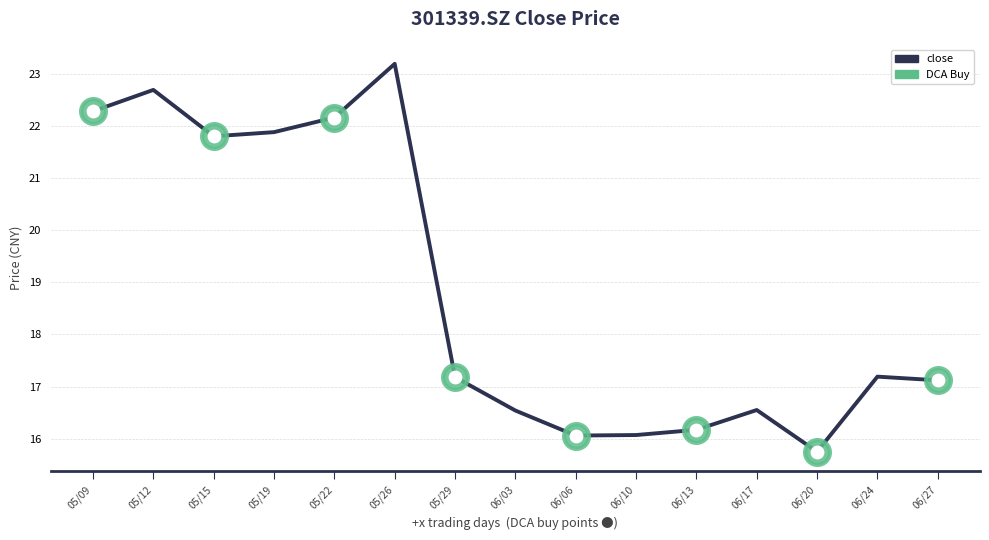

Approximately how many times larger is the value at 05/22 compared to 05/15?

1.0